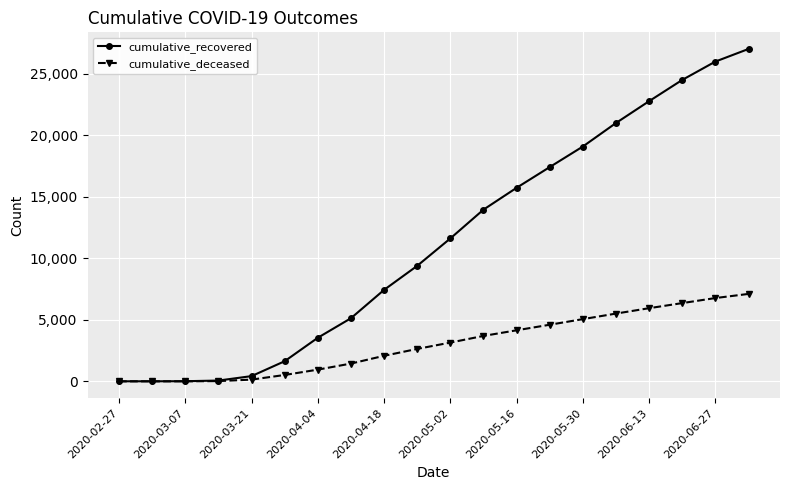

At how many categories does at least one series exceed 10024?

10